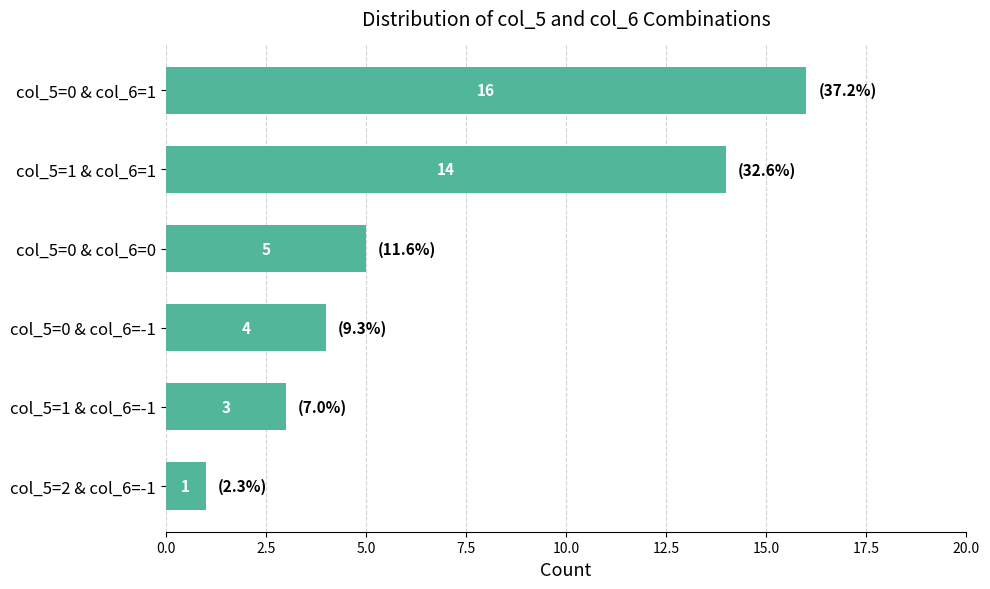

What is the label of the 5th bar from the bottom?

col_5=1 & col_6=1